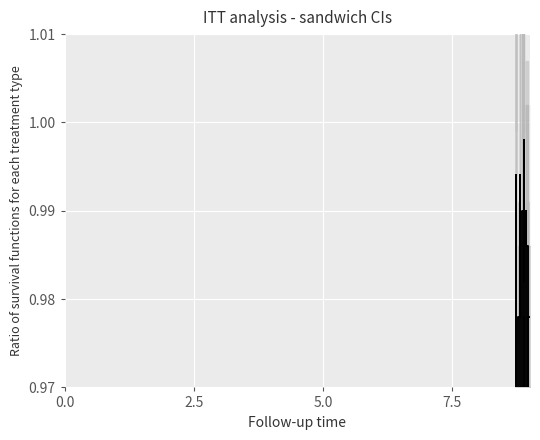

What is the value of the k2 point at the 5th from the left?

1.0